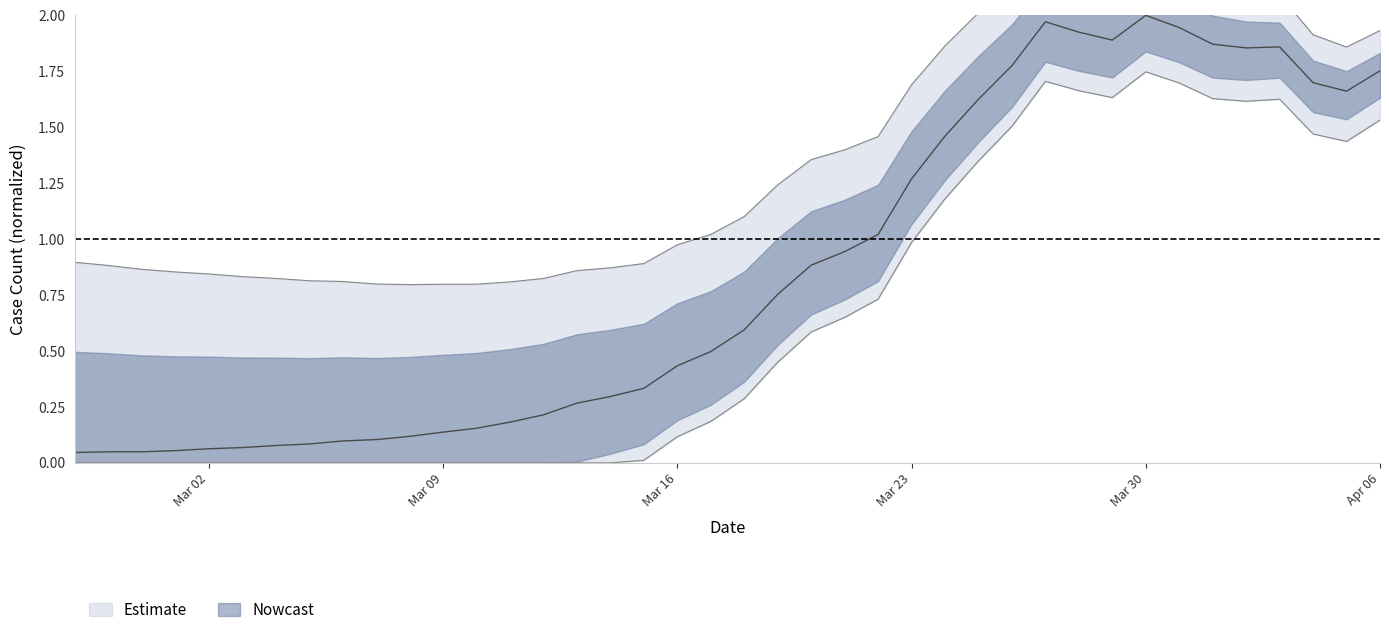

How many points are higher than both their immediate neighbors (excluding endpoints)?

3